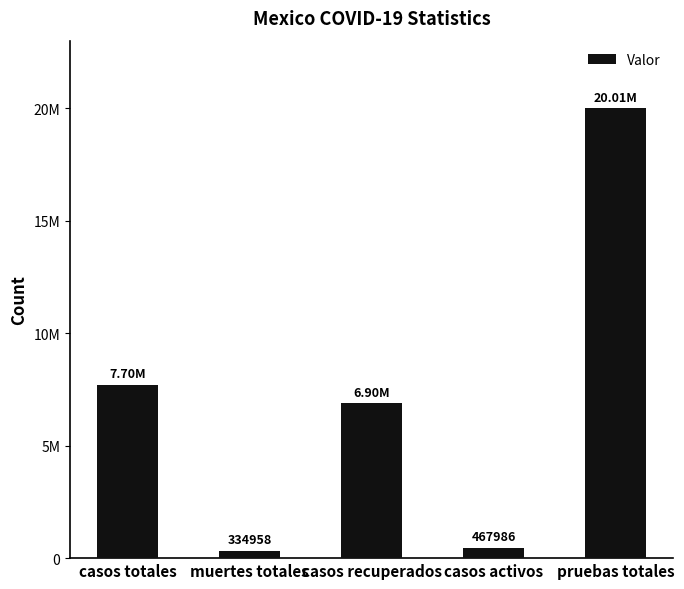

Which label corresponds to the largest value in the chart?

pruebas totales